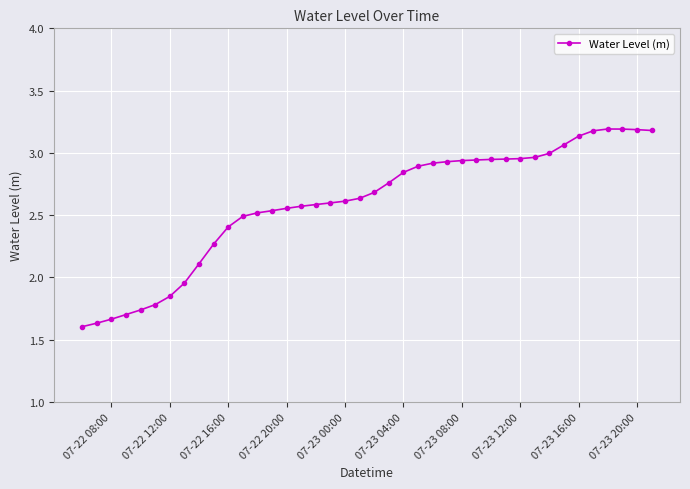

What is the maximum value shown in the chart?

3.2